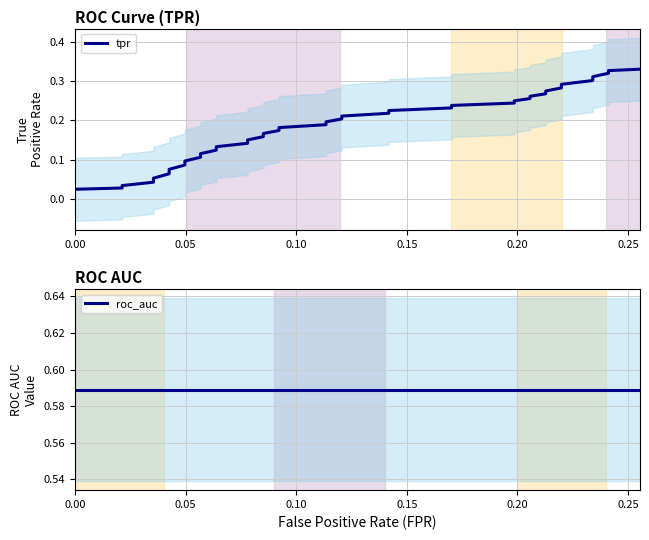

Between 0.20 and 0.15, which is larger?

0.20